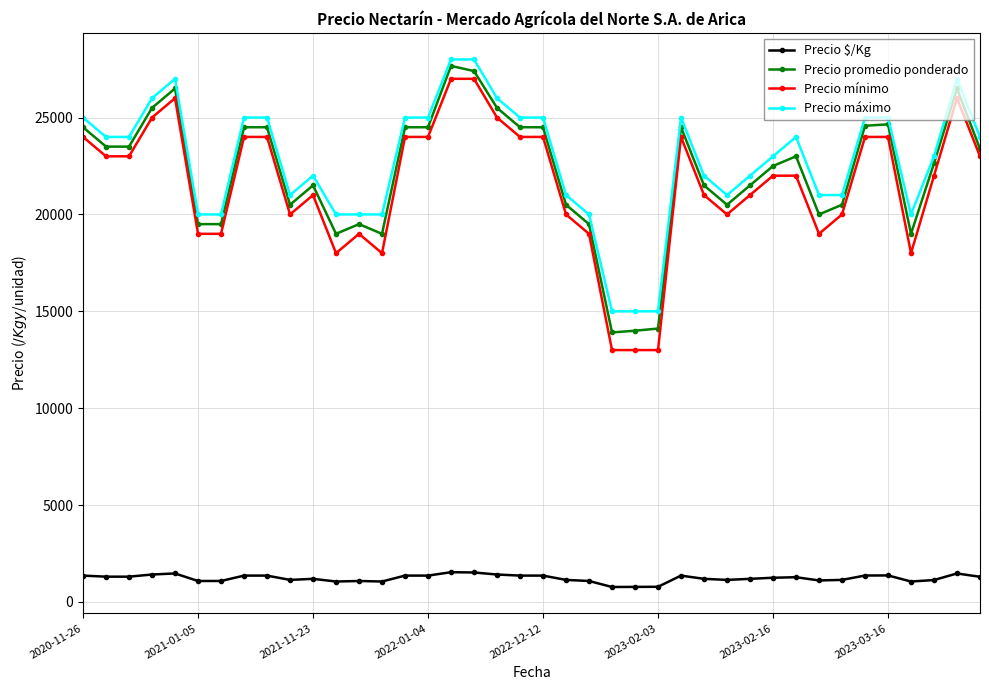

True or false: Precio máximo and Precio $/Kg cross at least once.

False